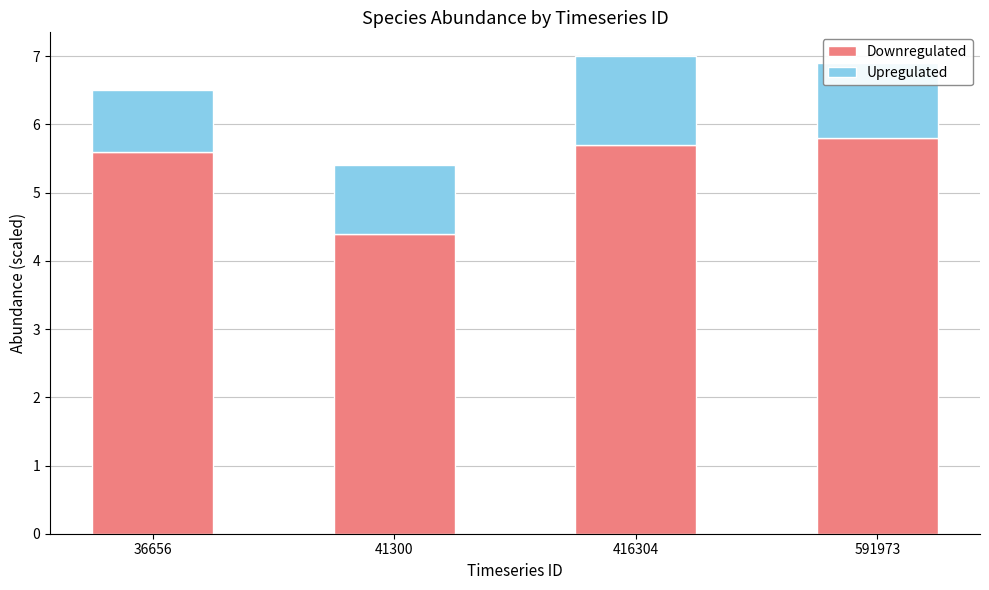

What is the sum of all Downregulated values?

21.5